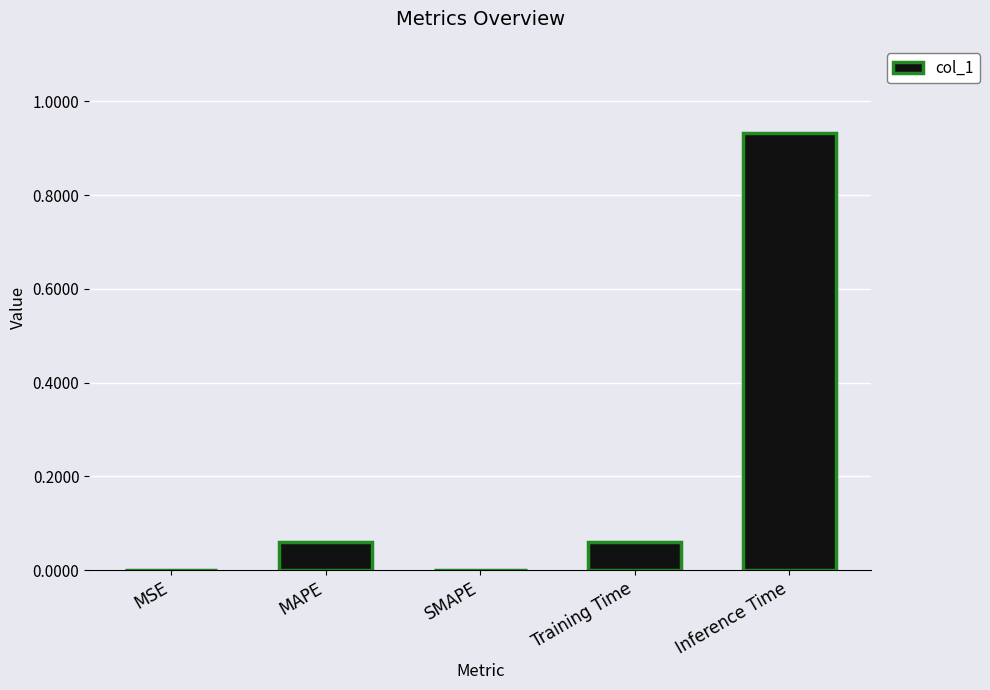

What is the change in value from SMAPE to Inference Time?

+0.9